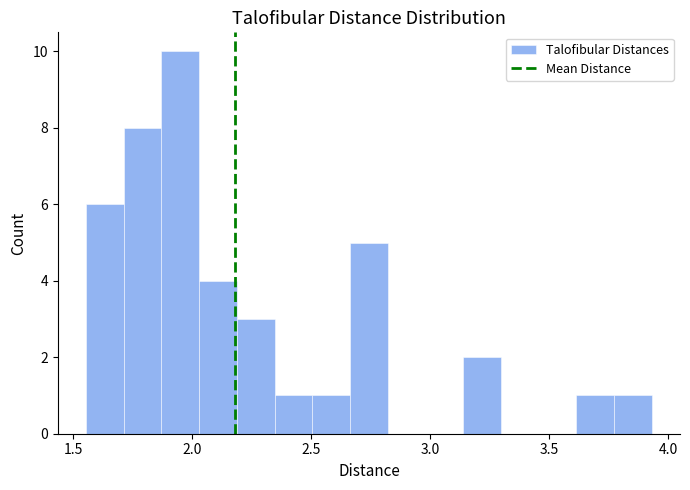

Read against the x-axis, roughly where is the centre of the tallest bar?

1.95